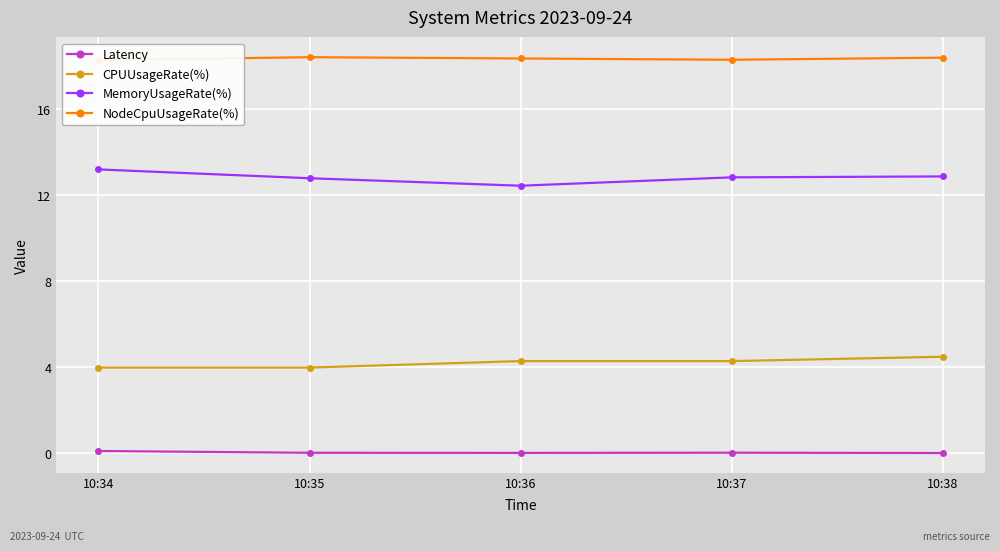

At which category does NodeCpuUsageRate(%) reach its first local valley?

10:37